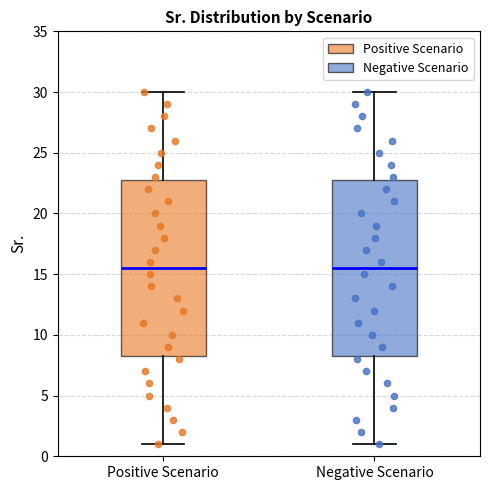

Where does the upper whisker of the box for Negative Scenario end on the y-axis? The values are not printed on the chart, so give them approximately, as read against the axis.

30.0